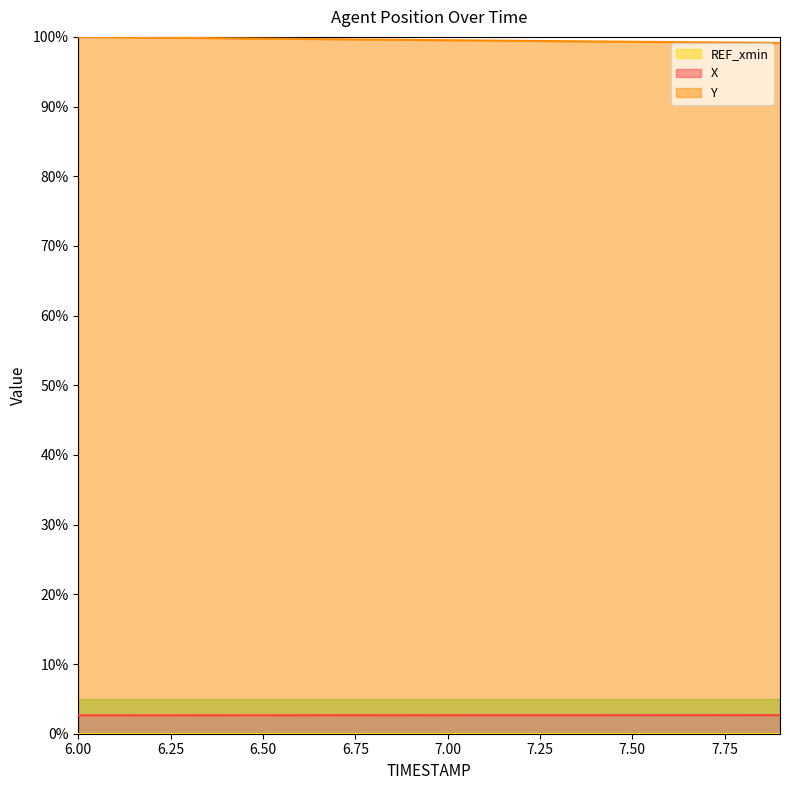

List the labels in order of Y value, largest first.

6.0, 6.1, 6.2, 6.3, 6.4, 6.5, 6.6, 6.7, 6.8, 6.9, 7.0, 7.1, 7.2, 7.3, 7.4, 7.5, 7.6, 7.7, 7.8, 7.9